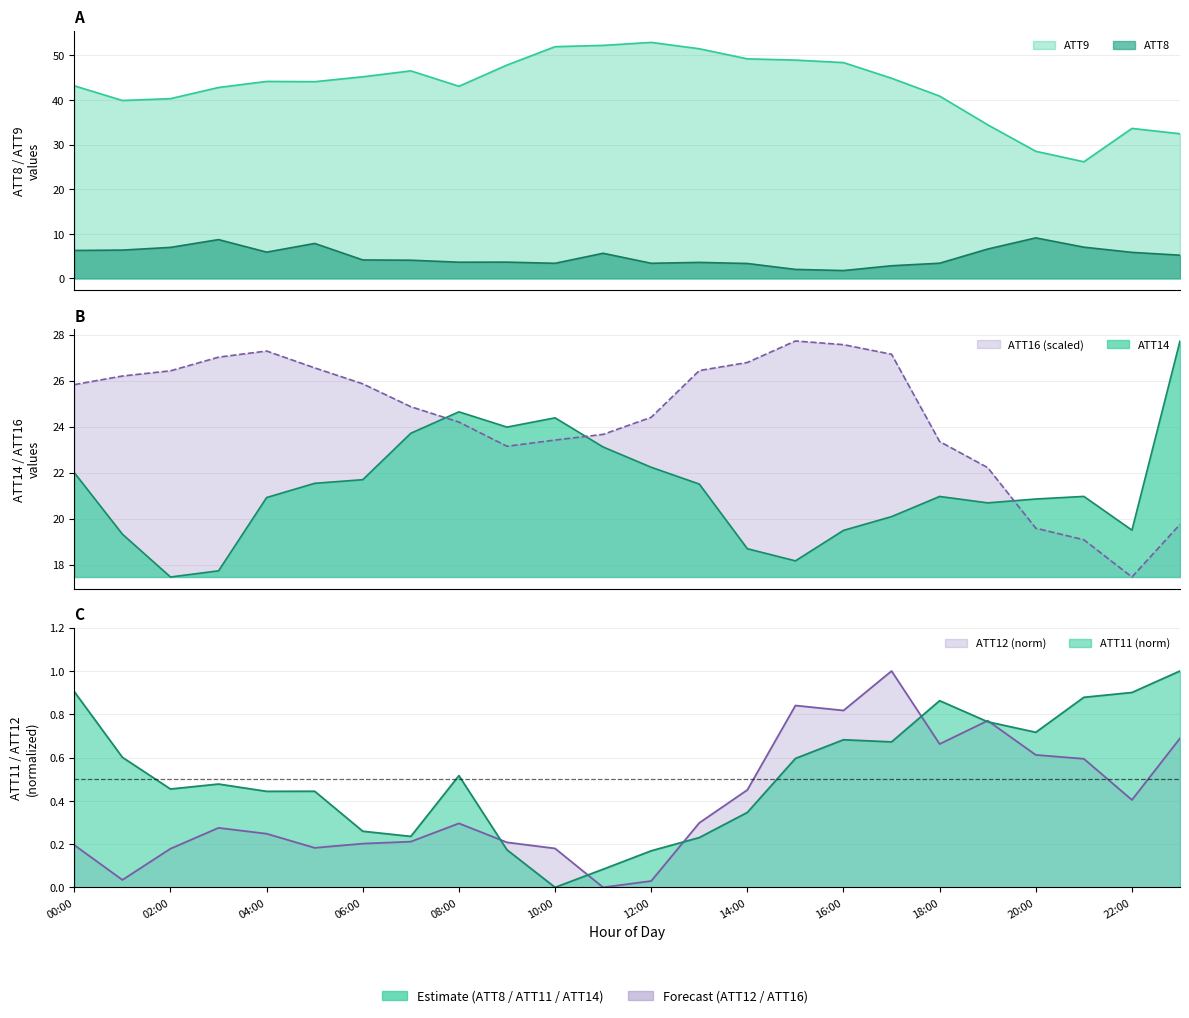

True or false: ATT9 and ATT16 cross at least once.

False